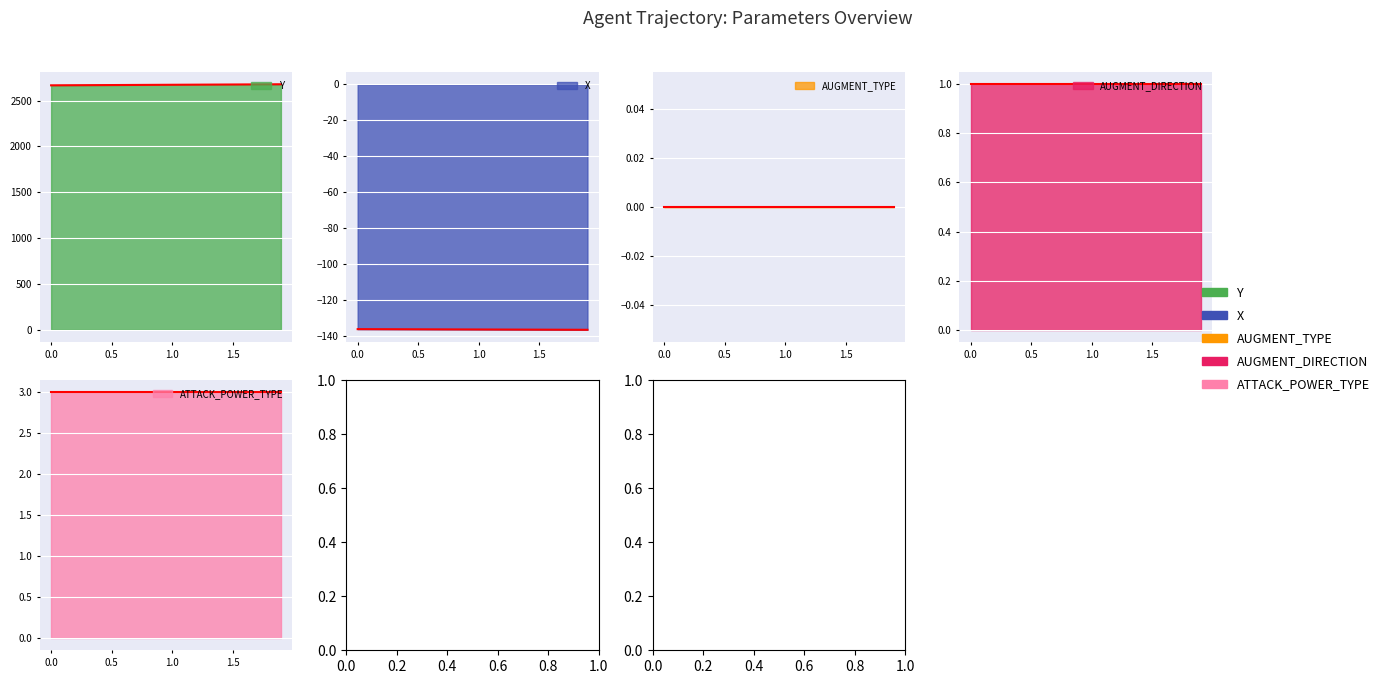

True or false: X and ATTACK_POWER_TYPE intersect in this chart.

False